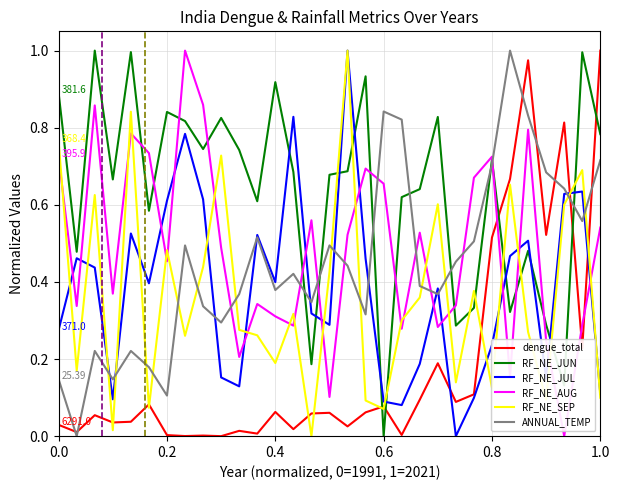

In RF_NE_JUL, how many points are higher than both neighbors (excluding endpoints)?

9